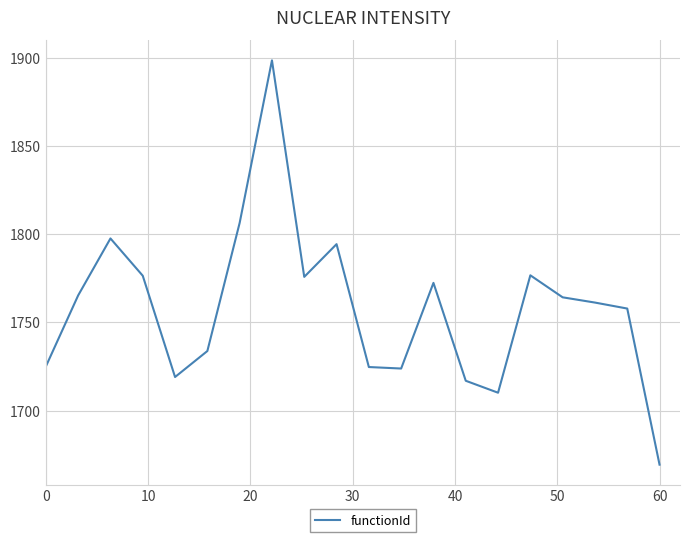

What is the maximum value shown in the chart?

1898.7